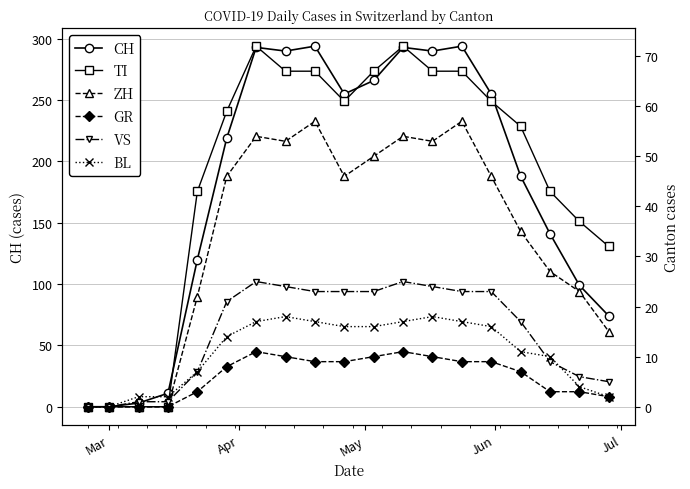

How many lines are shown in the chart?

6